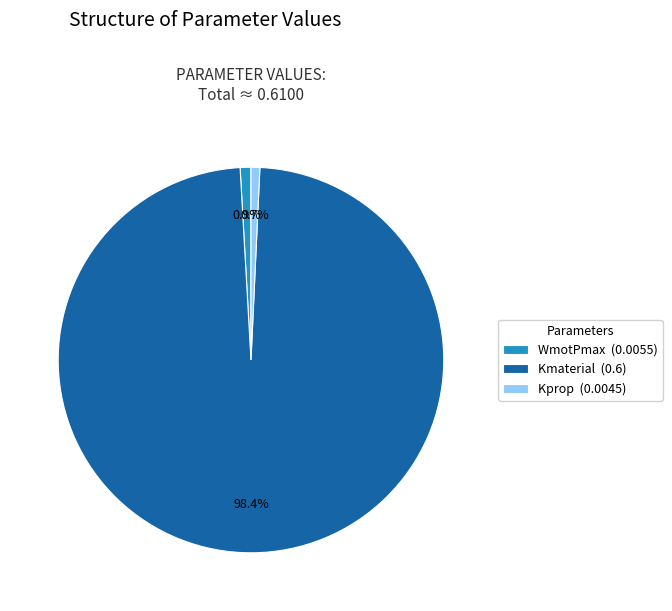

How much of the chart is everything except WmotPmax?

99.1%